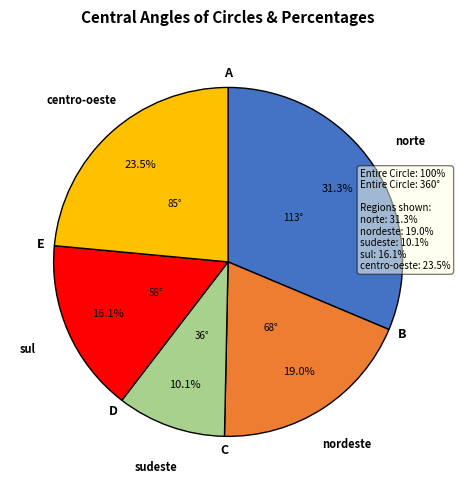

How many slices are in this pie chart?

5